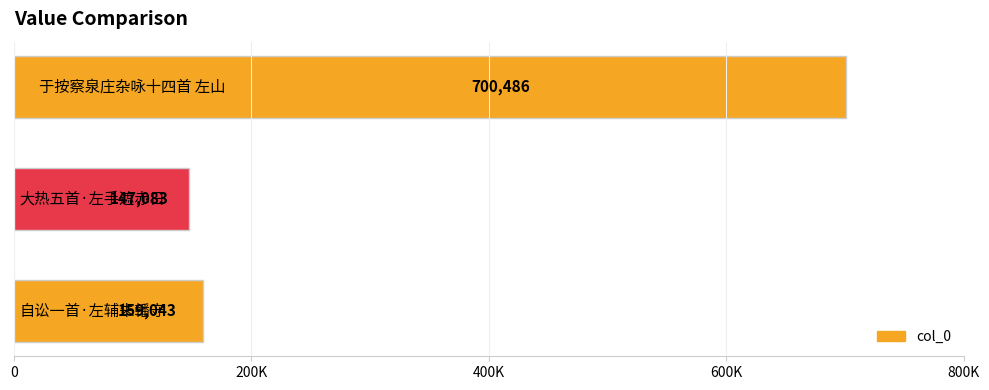

Does the chart contain any negative values?

No